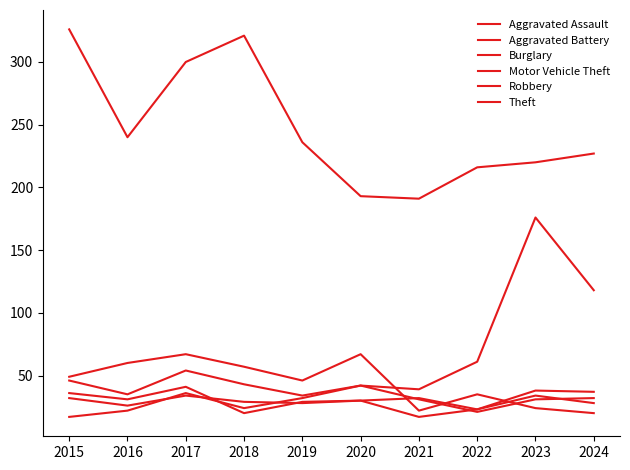

Does the chart have visible grid lines?

No